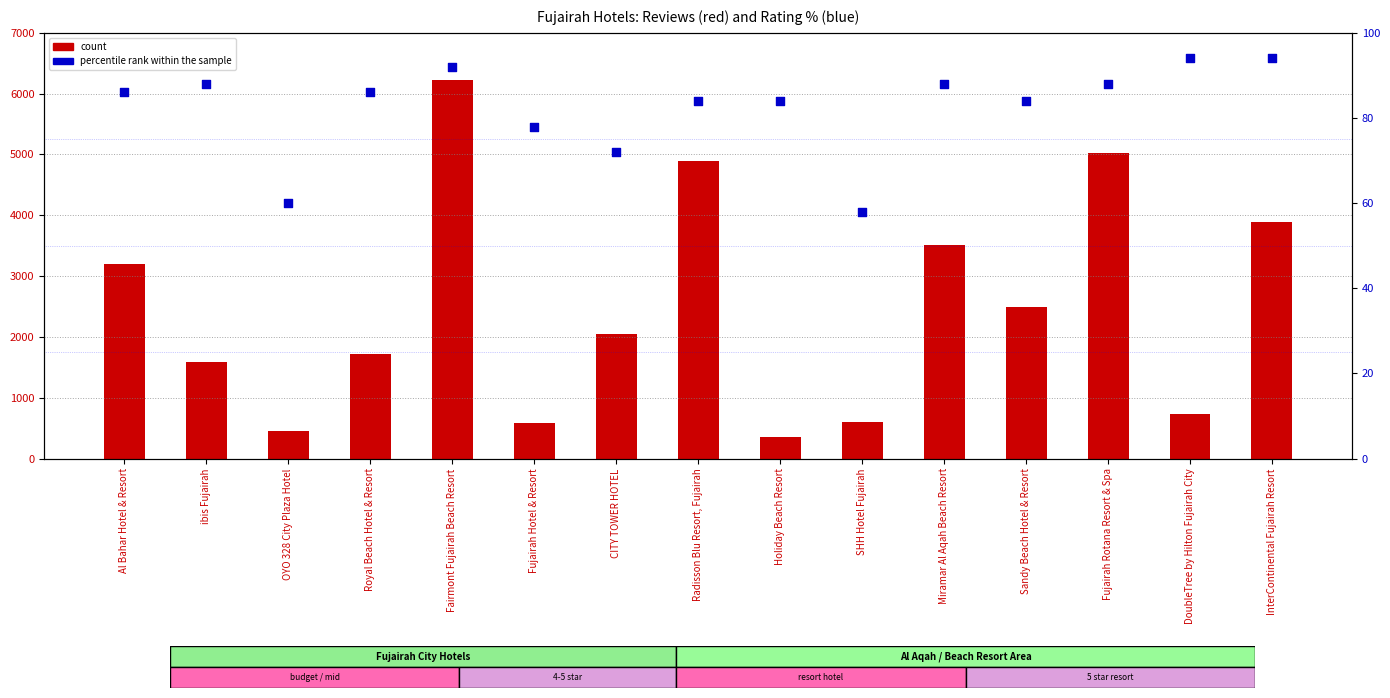

What are all the series names shown in the legend?

count, percentile rank within the sample